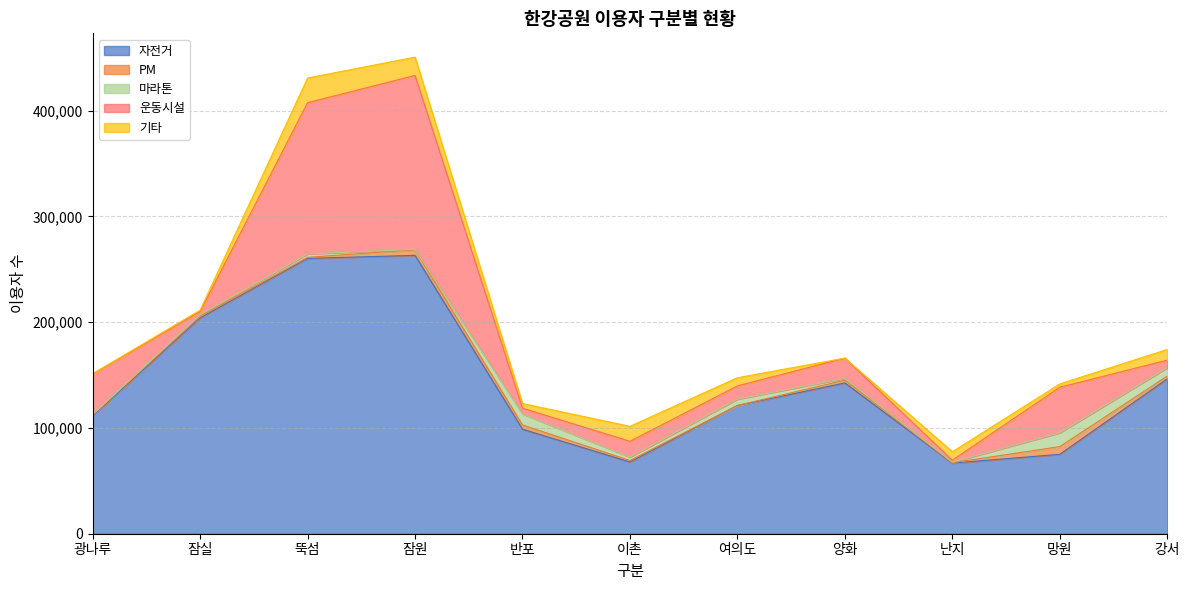

At how many categories does at least one series exceed 143460?

4